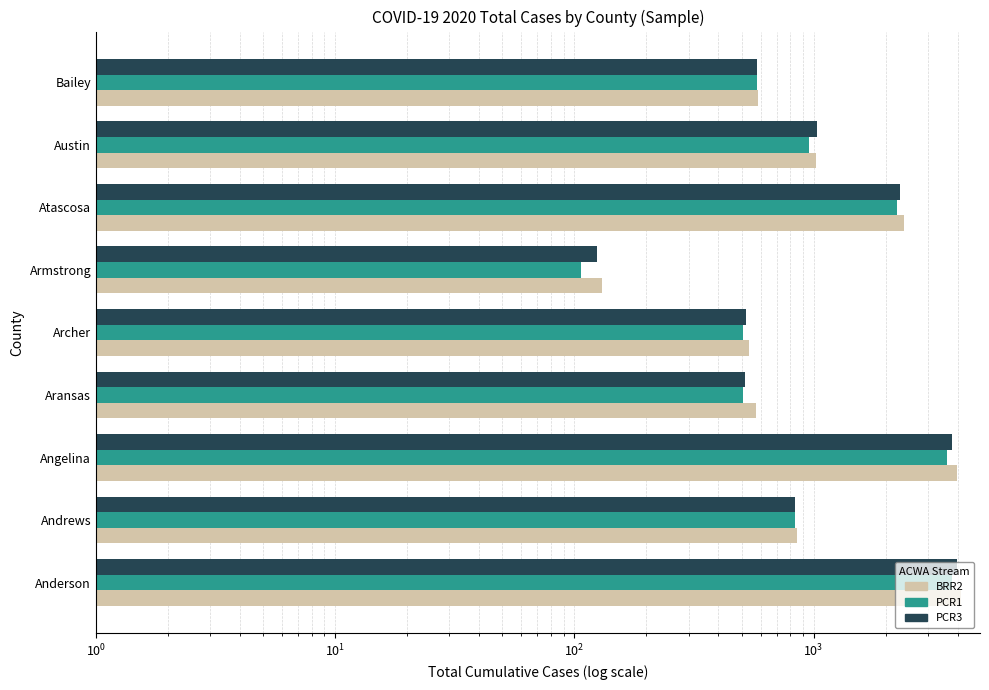

How many data points in PCR3 are above 832?

4